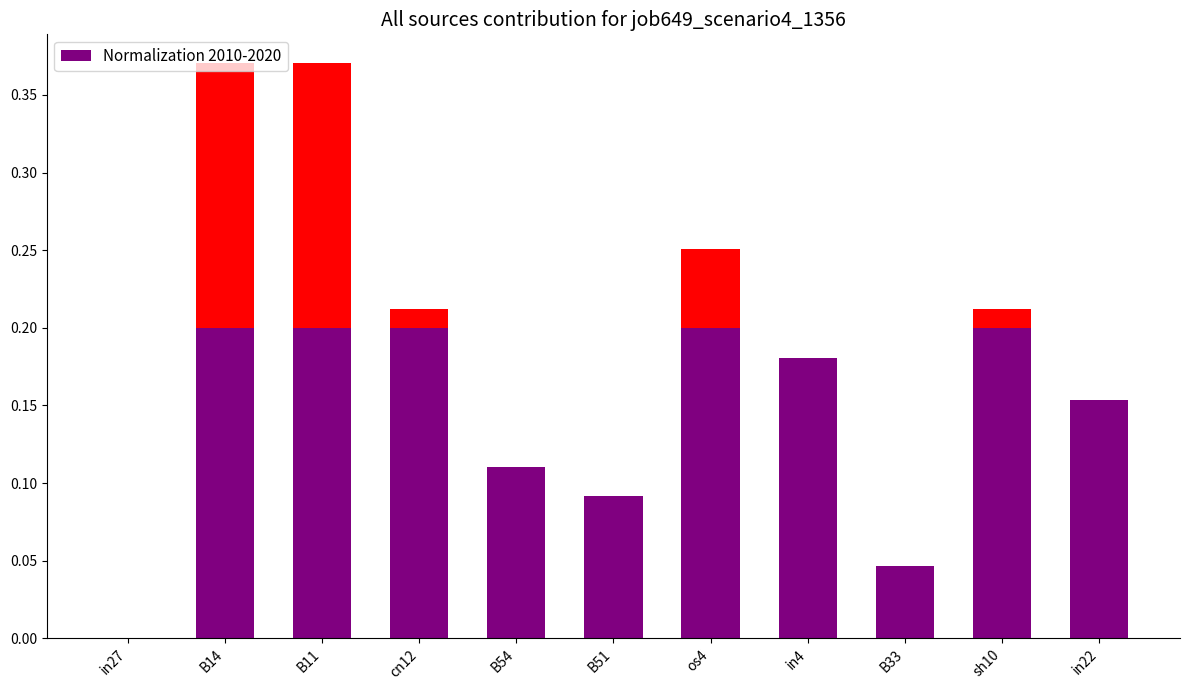

How many positive values are there?

10